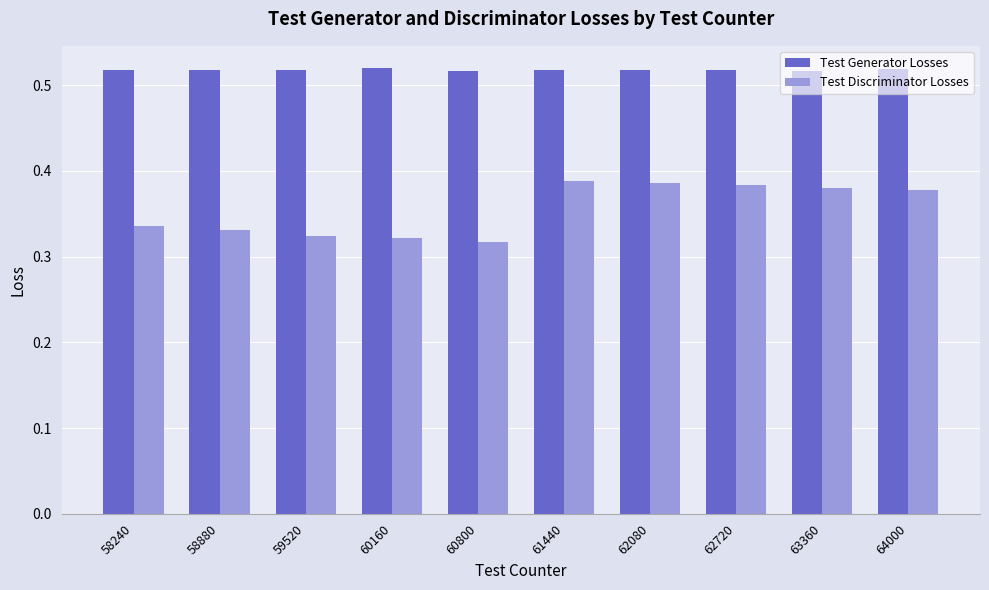

Is it true that Test Discriminator Losses equals 0.6 at 58240?

False